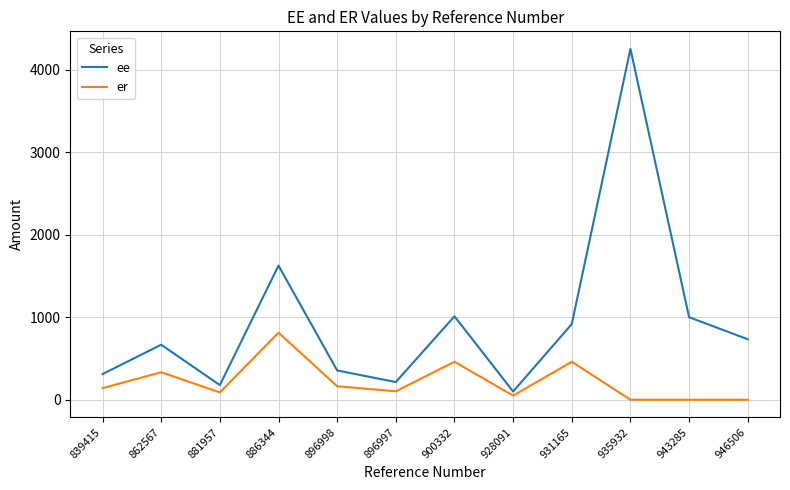

True or false: ee has a value of 310.9 at 839415.

True